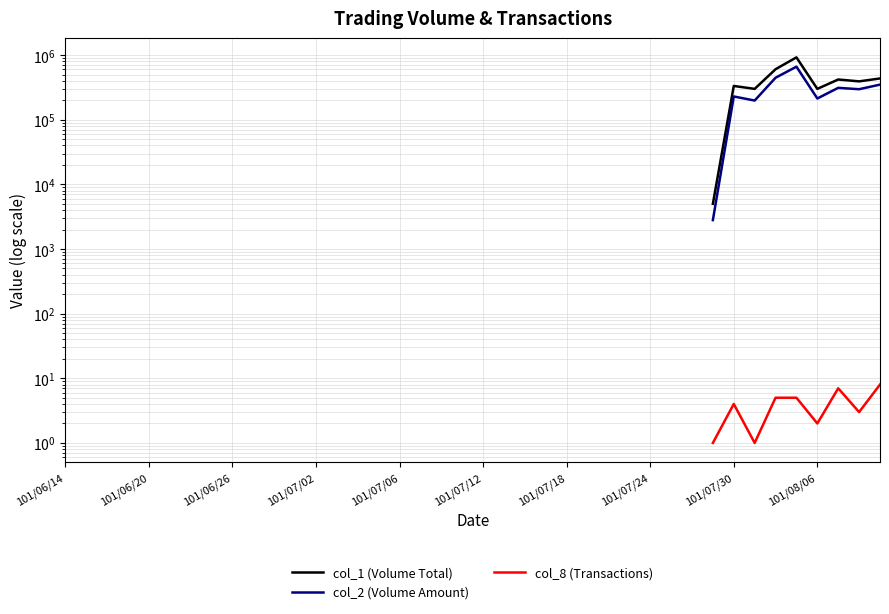

What is the minimum value shown in the chart?

1.0